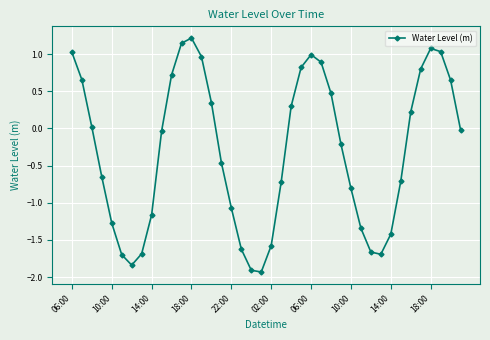

How many interior local valleys (lower than both neighbors) does the data have?

3